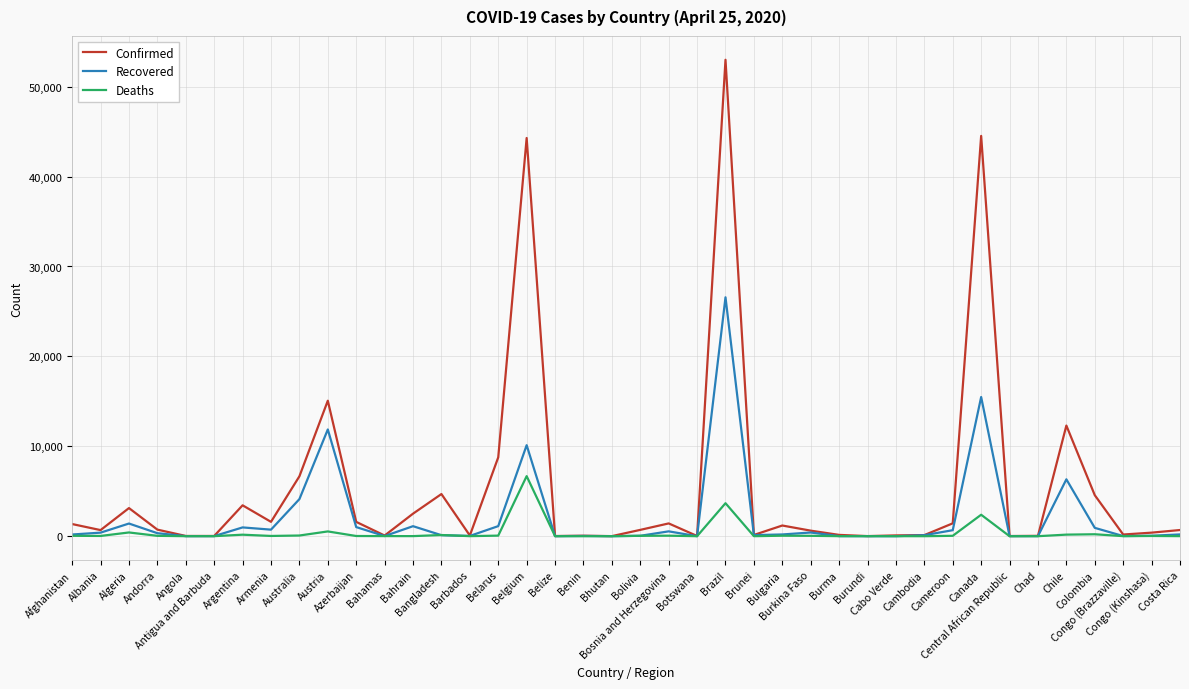

Which series has the largest range (max minus min)?

Confirmed